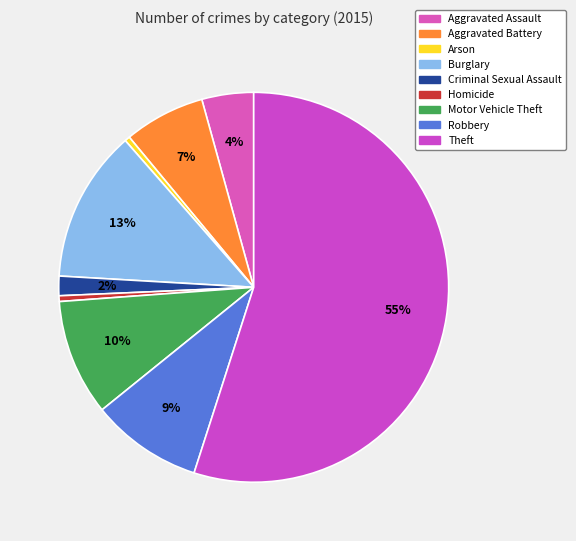

To the nearest percent, what is the combined percentage of Aggravated Battery and Aggravated Assault?

11%